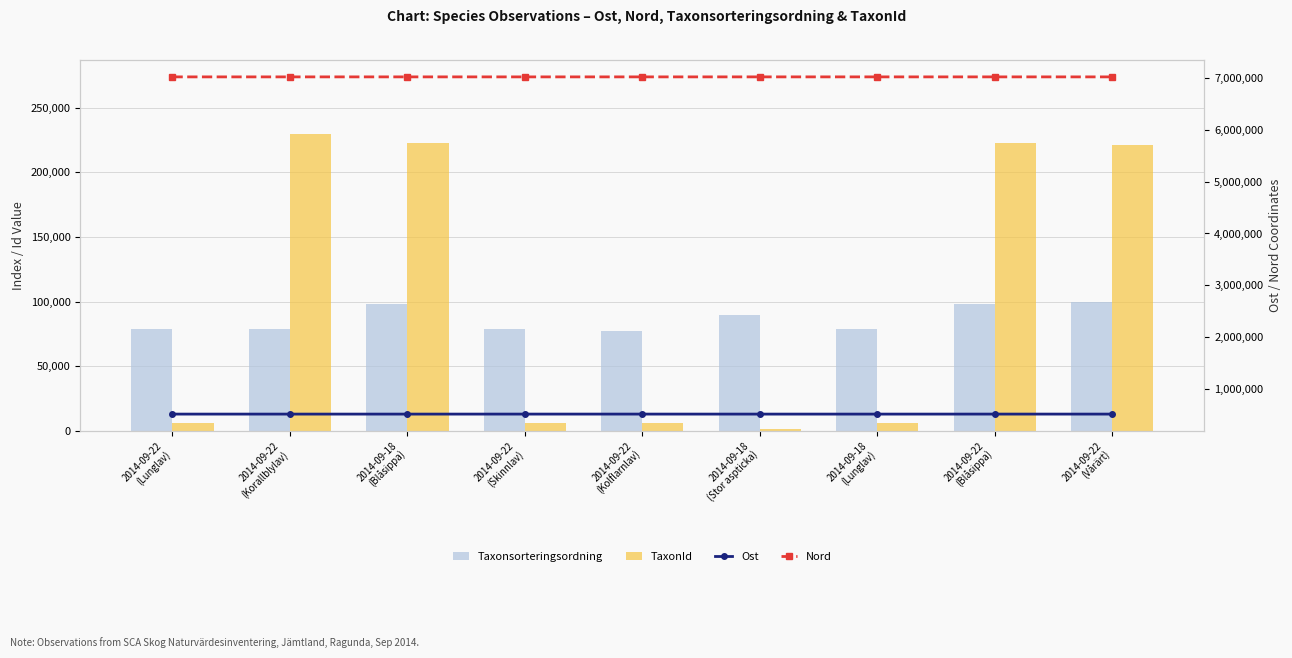

The TaxonId series shows 221235.0 at 2014-09-22
(Vårärt). True or false?

True